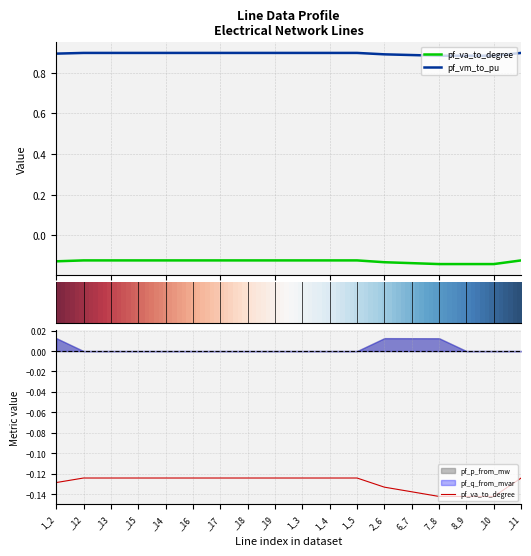

Count the number of categories in the chart.

18